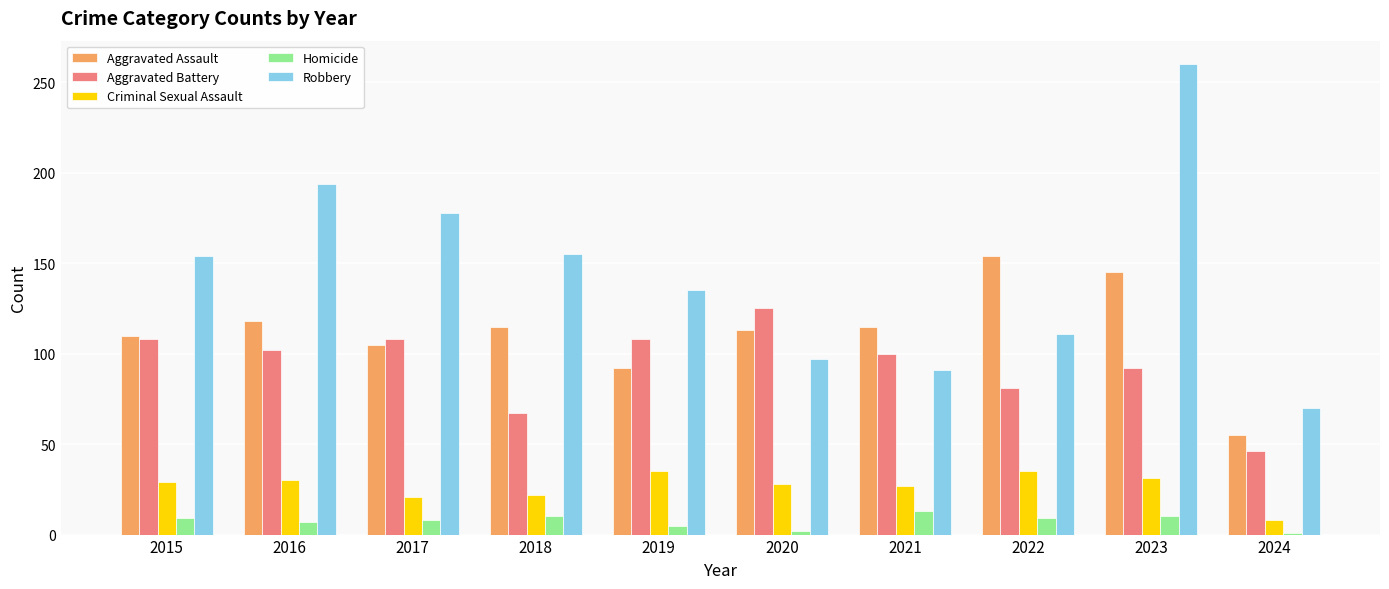

Which series has the largest range (max minus min)?

Robbery